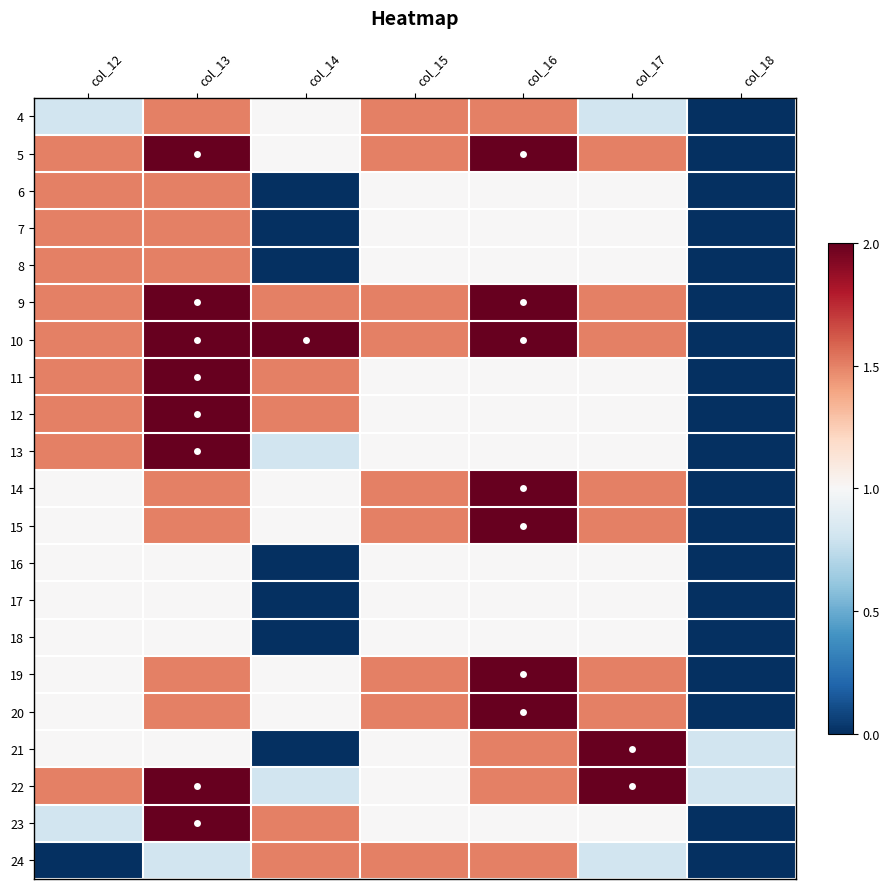

Rank the series by their maximum value, from lowest to highest.

16, 17, 18, 4, 6, 7, 8, 24, 5, 9, 10, 11, 12, 13, 14, 15, 19, 20, 21, 22, 23